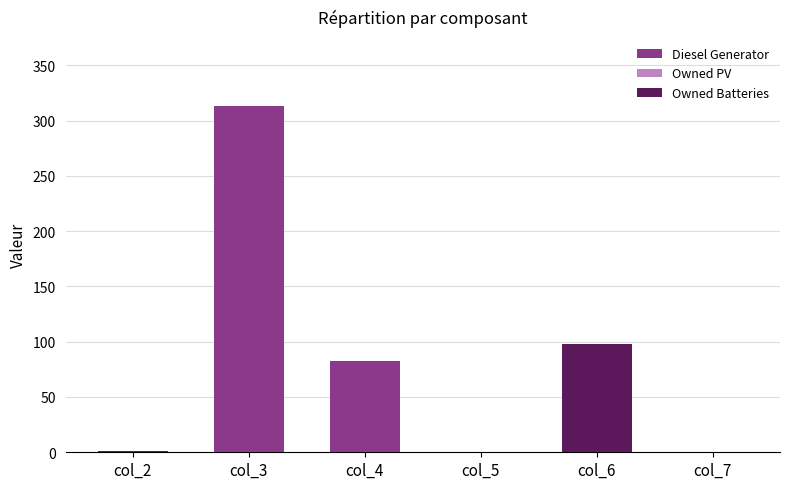

At which category is the sum across all series the highest?

col_3